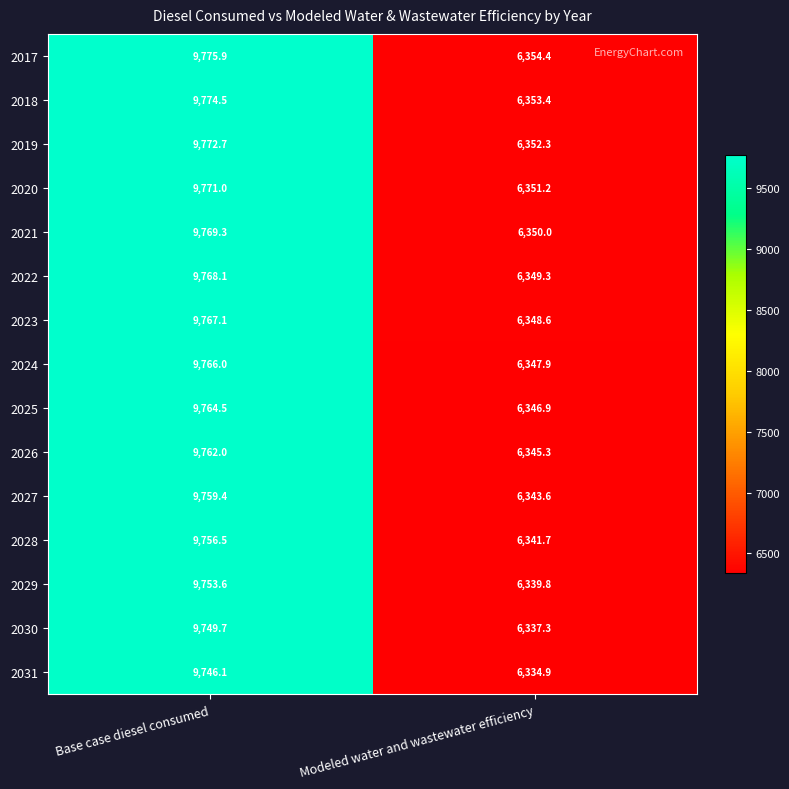

True or false: 2030 has a value of 1823.2 at Modeled water and wastewater efficiency.

False